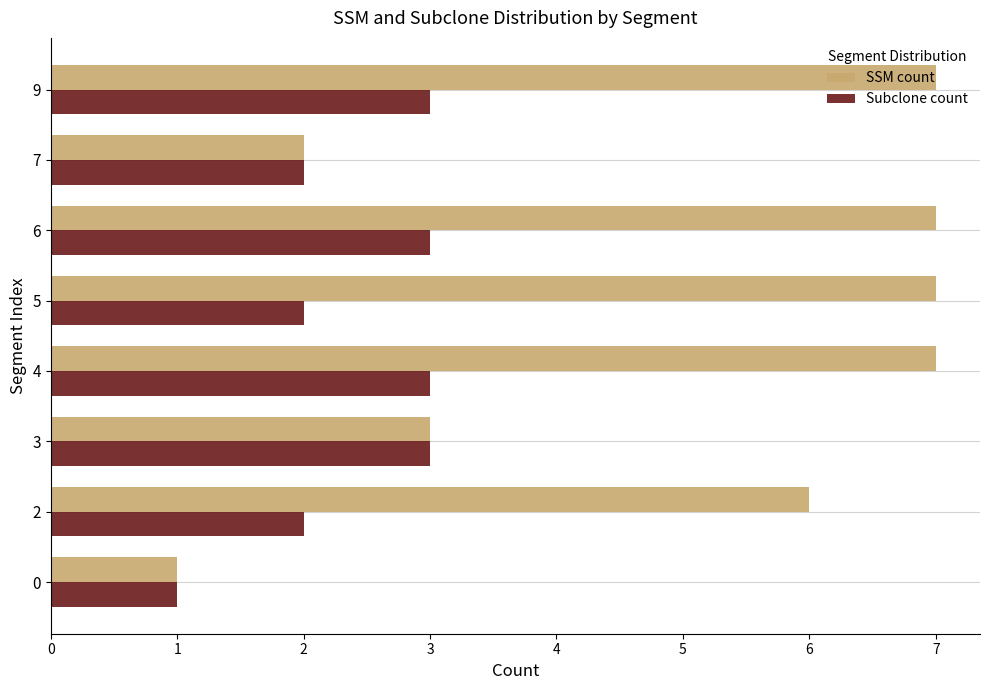

What is the sum of all SSM count values?

40